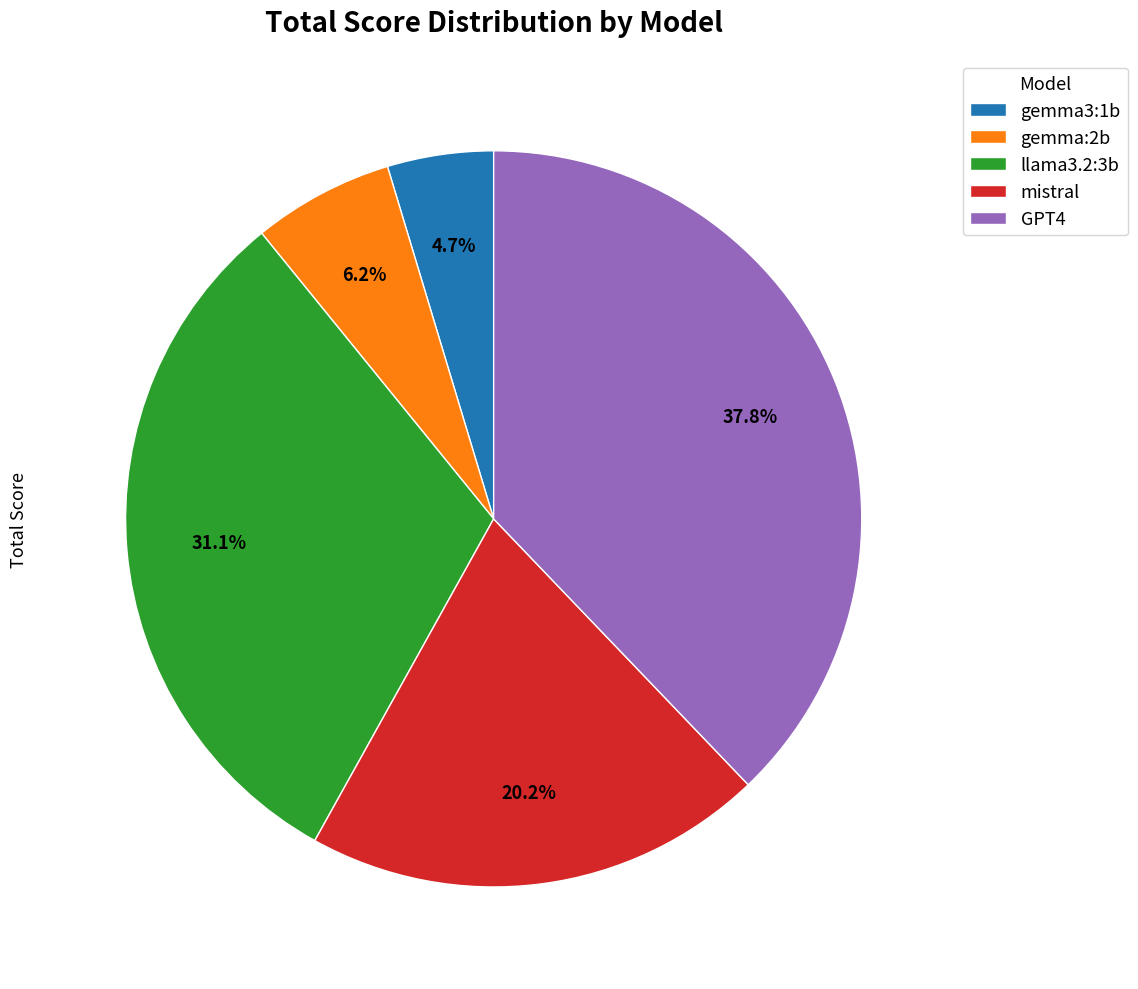

What percentage is the mistral slice, to the nearest percent?

20%